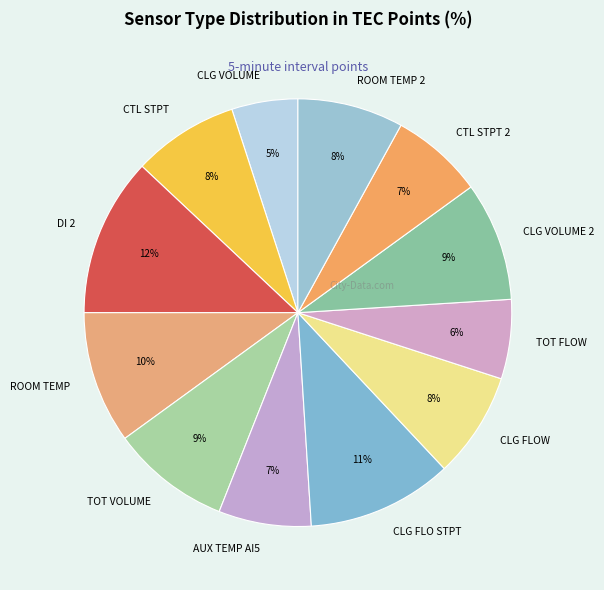

To the nearest percent, what portion does AUX TEMP AI5 represent?

7%